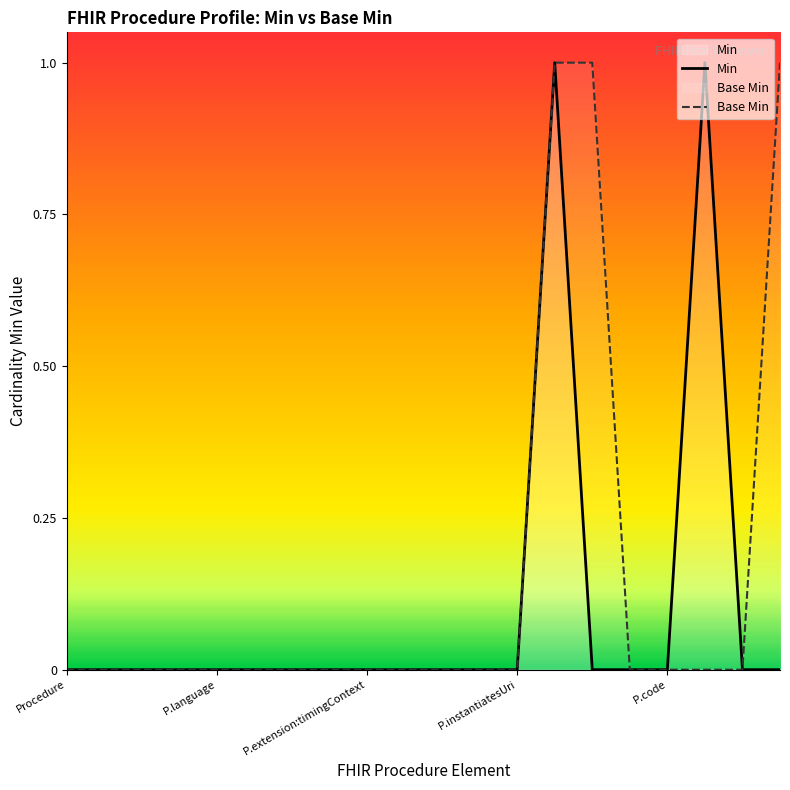

How many lines are shown in the chart?

2